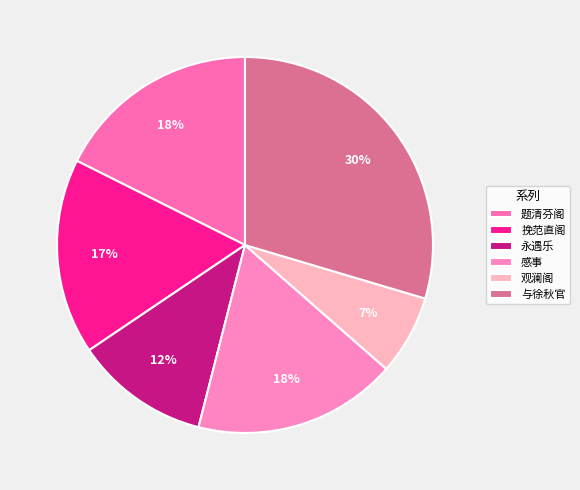

Count the number of slices in the pie.

6